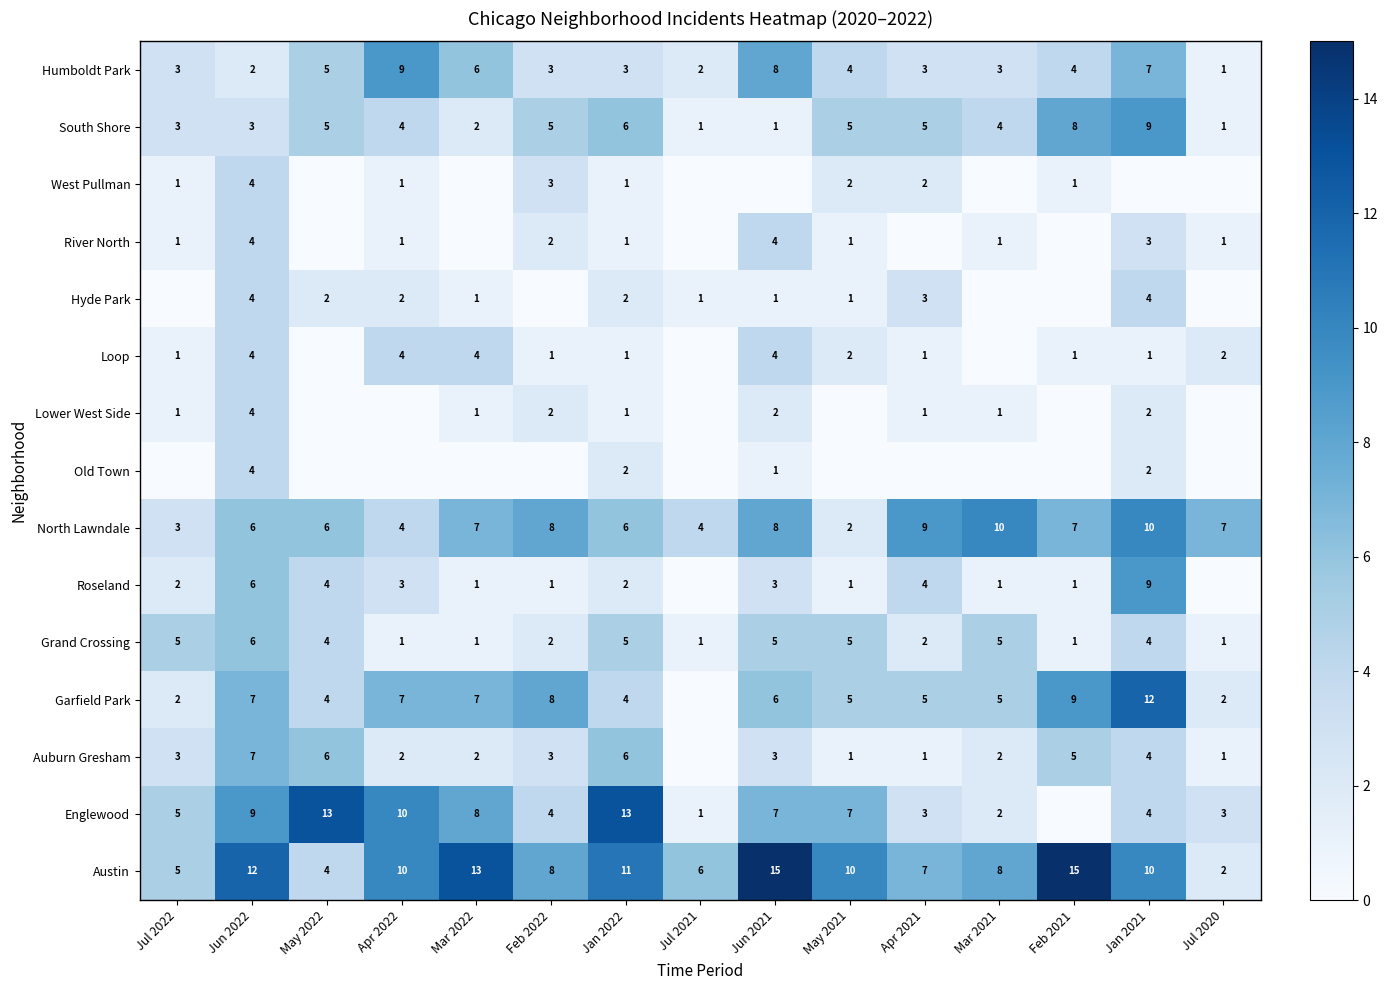

The South Shore series shows 2 at Feb 2021. True or false?

False